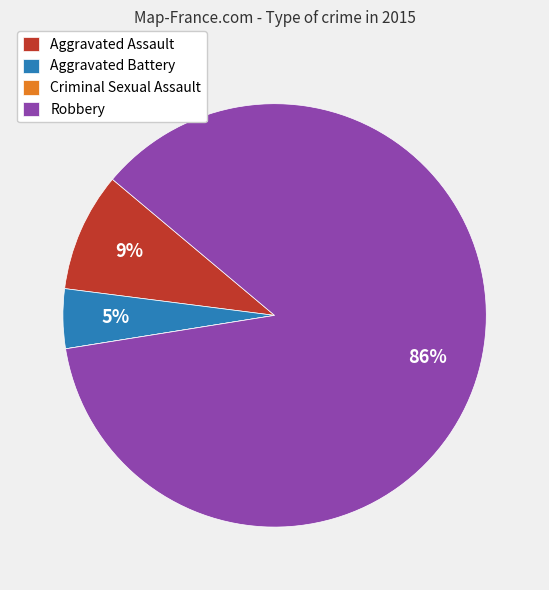

To the nearest percent, what is the average slice percentage?

25%